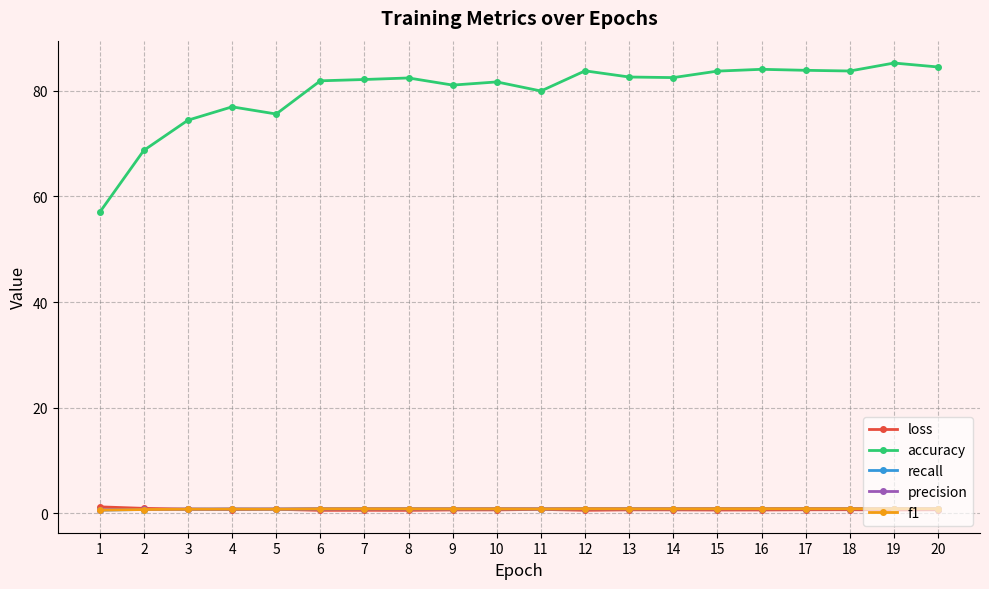

True or false: recall has more than 1 points higher than both neighbors.

True